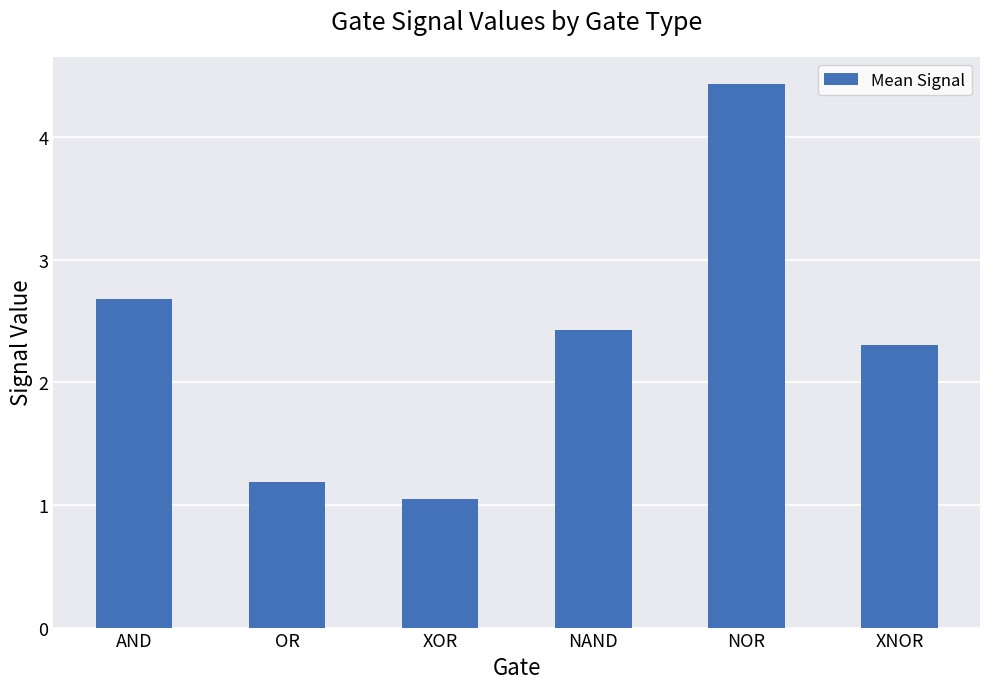

How many values are below 2?

2